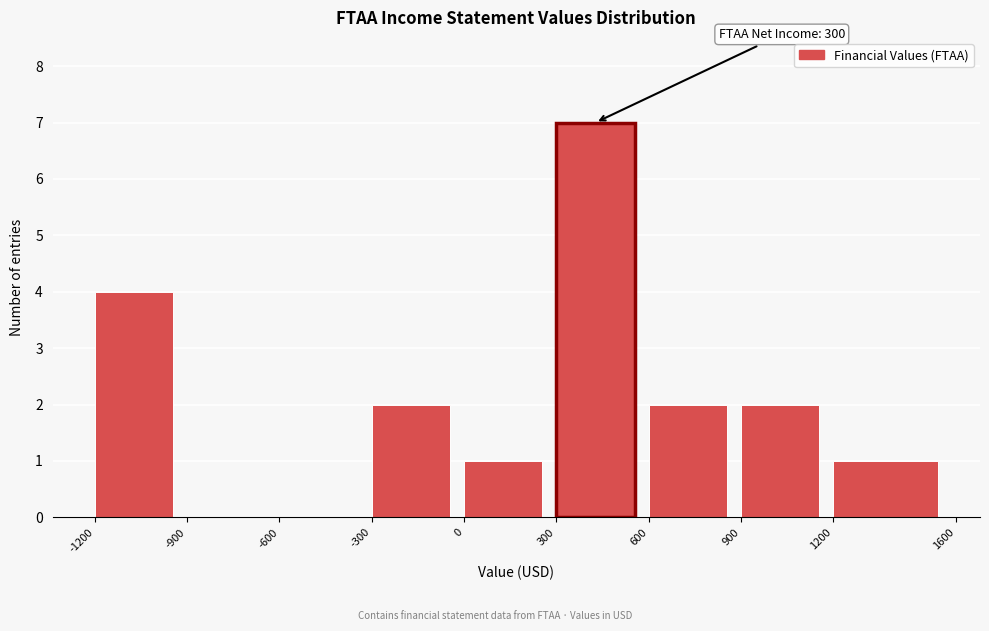

Which range on the x-axis has the tallest bar?

300 to 600